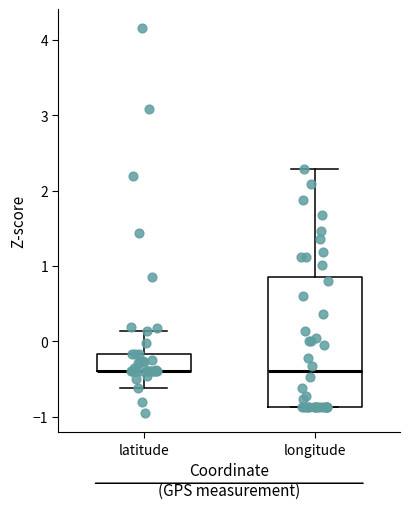

Where is the lower edge of the box for latitude on the y-axis? The values are not printed on the chart, so give them approximately, as read against the axis.

-0.4